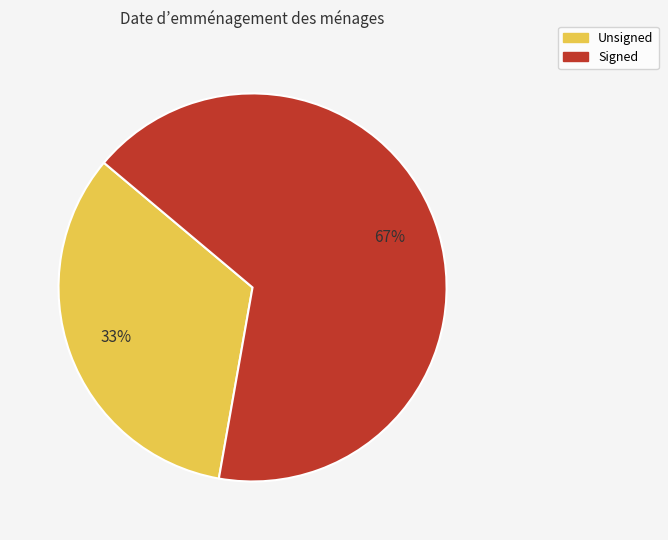

Does Signed represent more than half of the total?

Yes